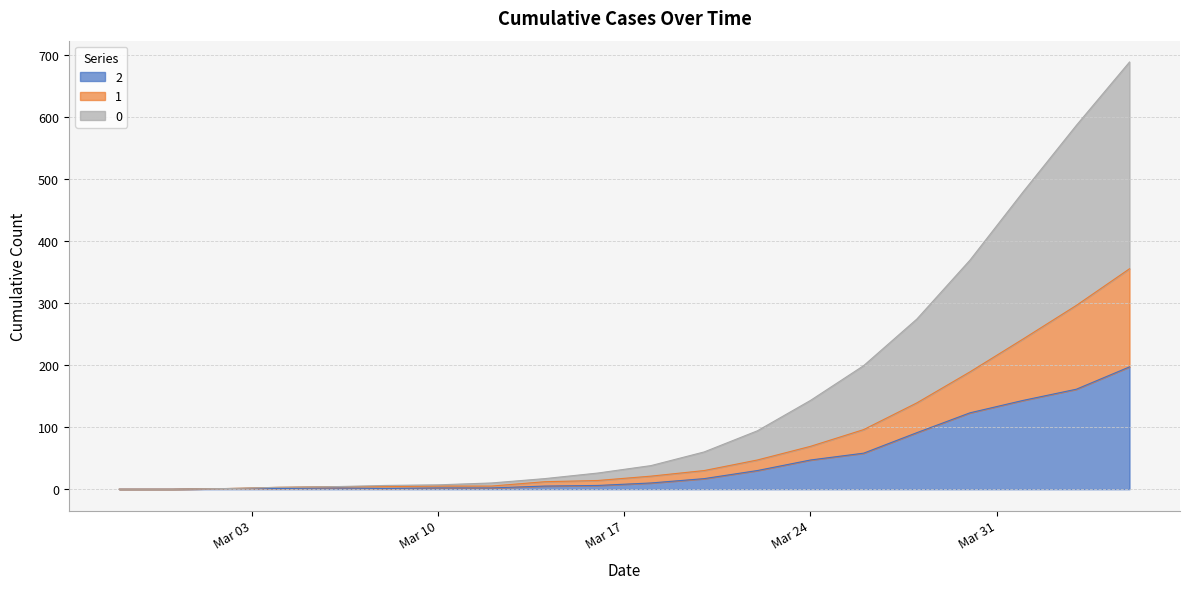

Between 2020-03-10 and 2020-02-27, which is larger?

2020-03-10